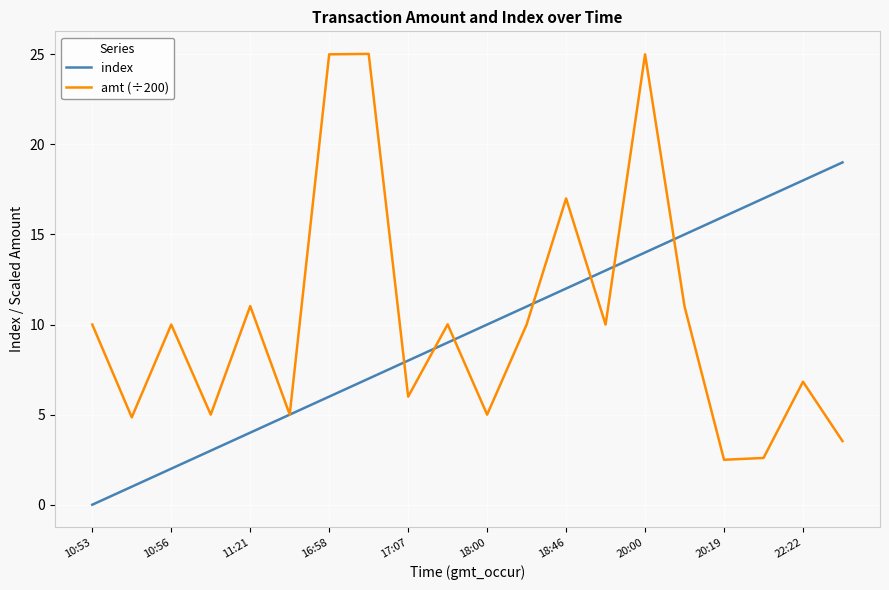

What is the maximum value shown in the chart?

25.0